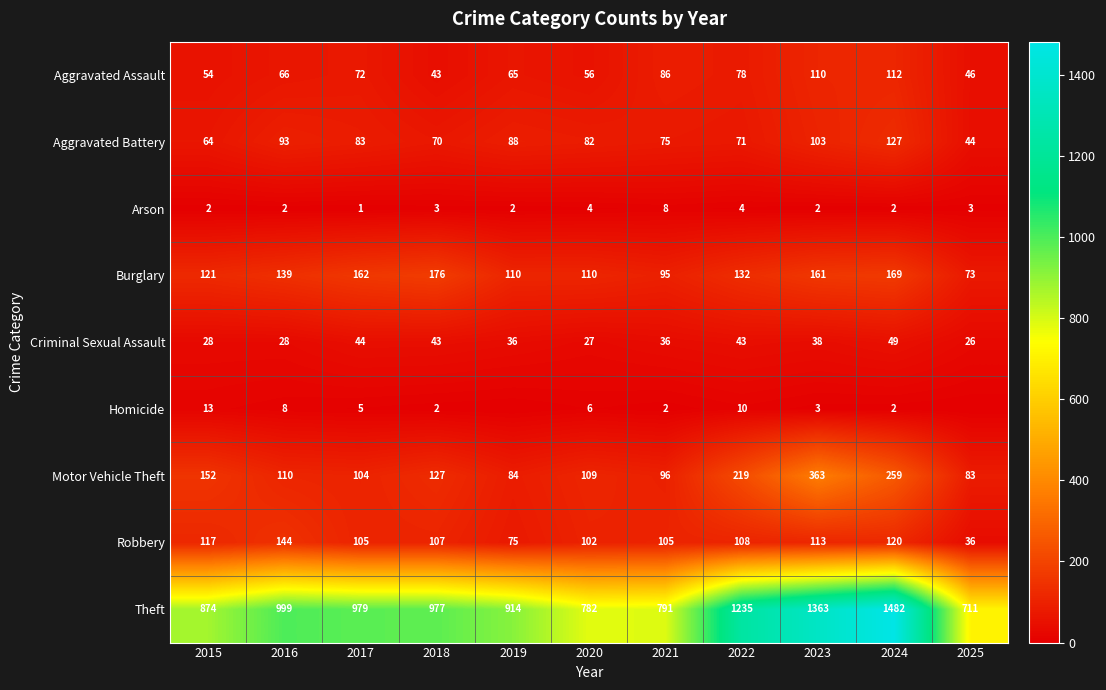

Count the number of categories in the chart.

11